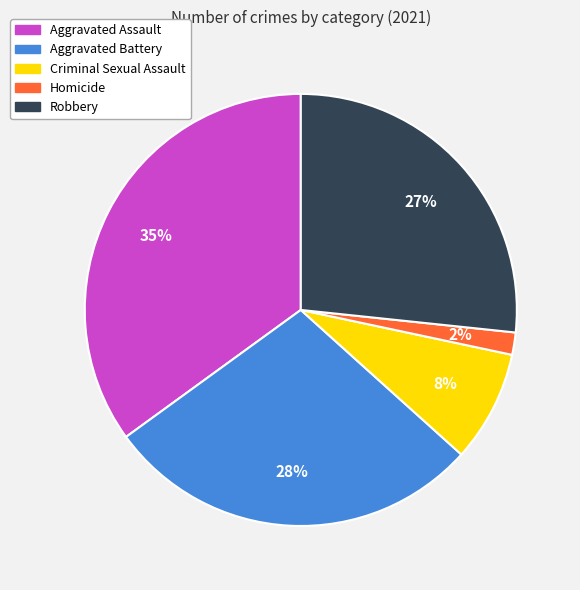

What percentage is the Aggravated Battery slice, to the nearest percent?

28%